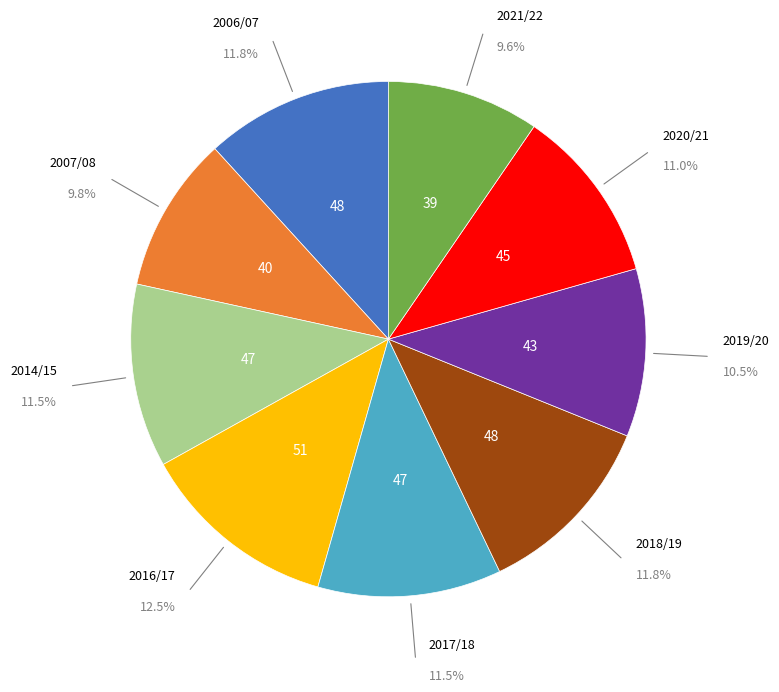

Does any single category account for the majority?

No